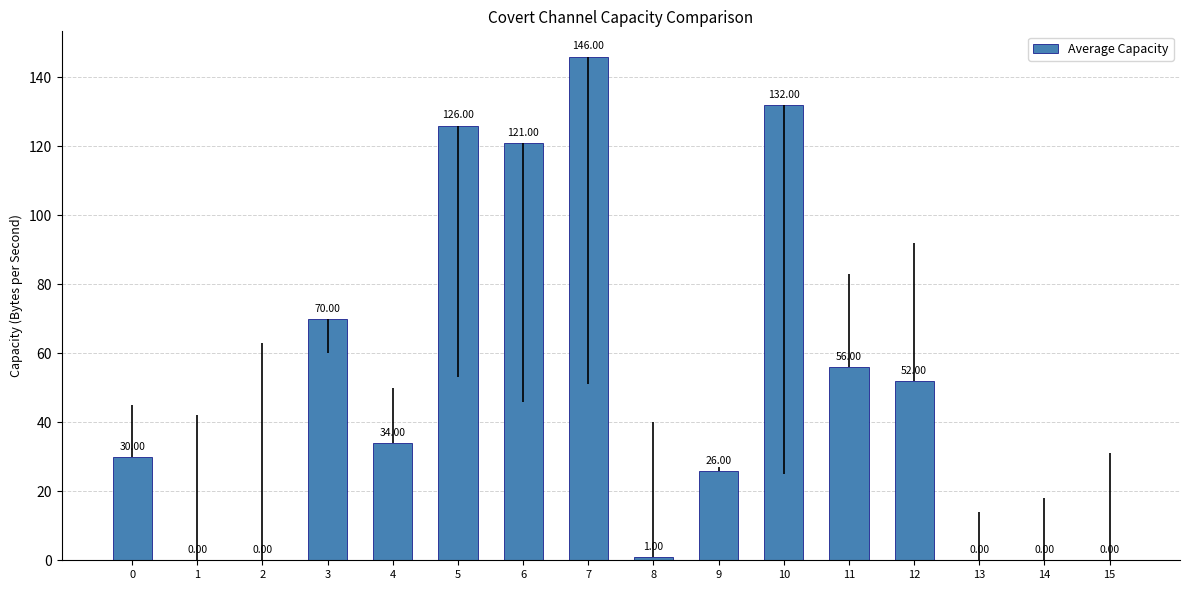

What is the change in value from 2 to 7?

+146